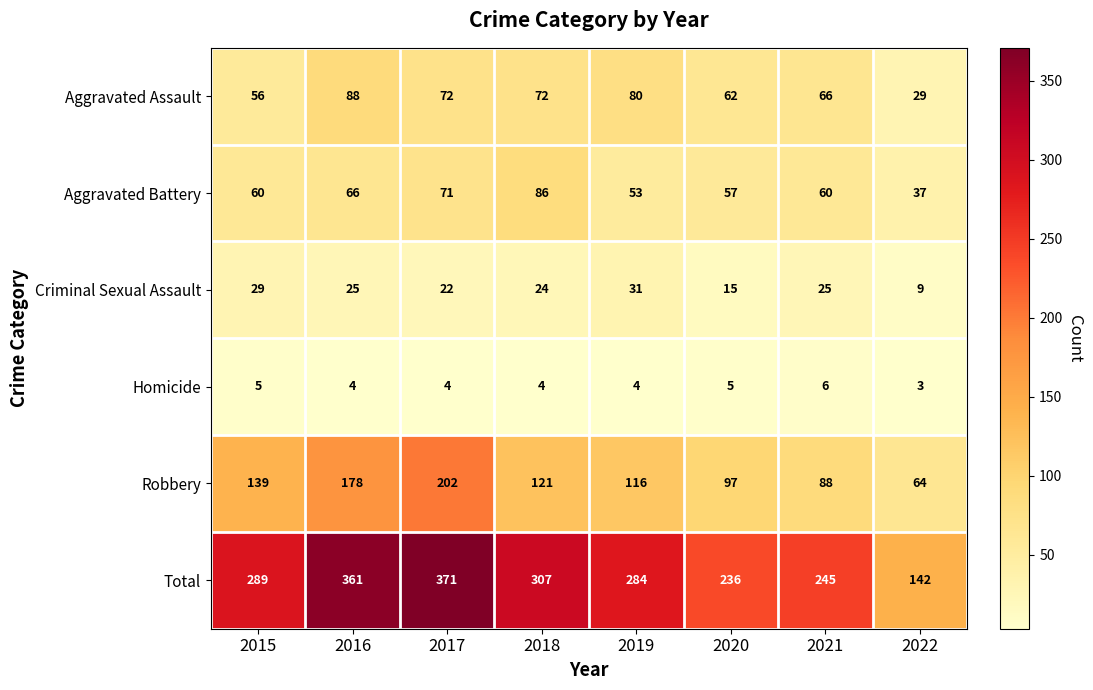

Rank the series at 2018 from lowest to highest value.

Homicide, Criminal Sexual Assault, Aggravated Assault, Aggravated Battery, Robbery, Total